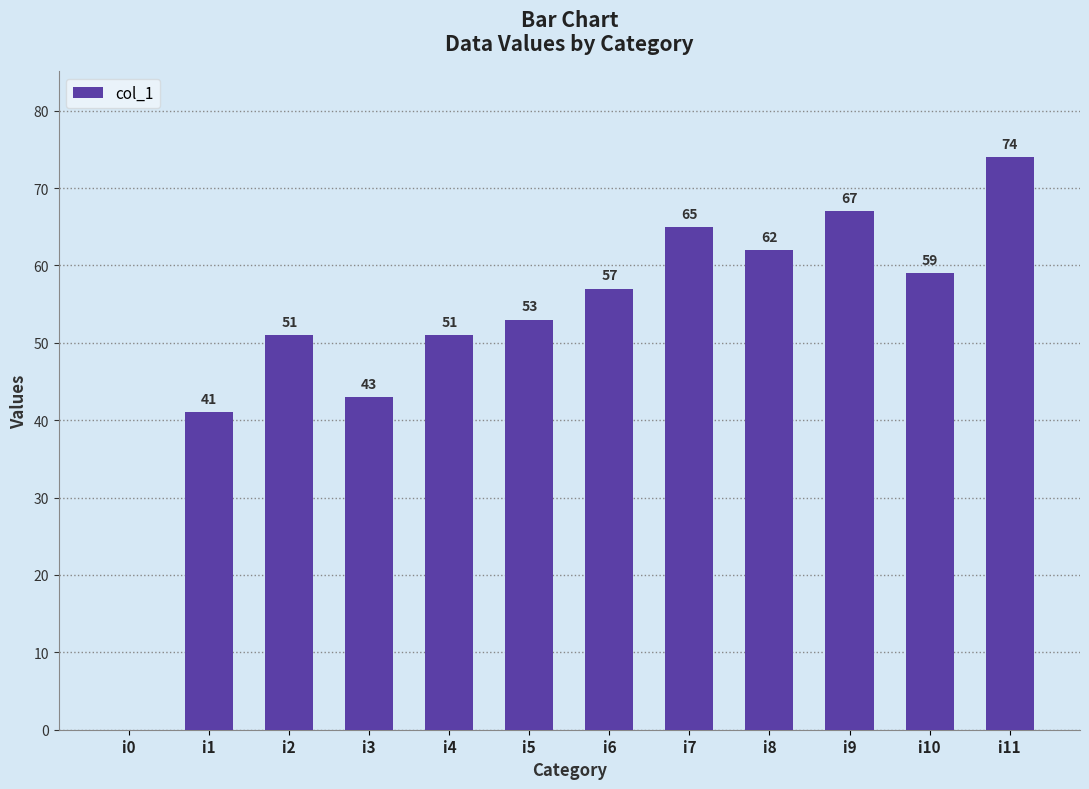

How many positive values are there?

11